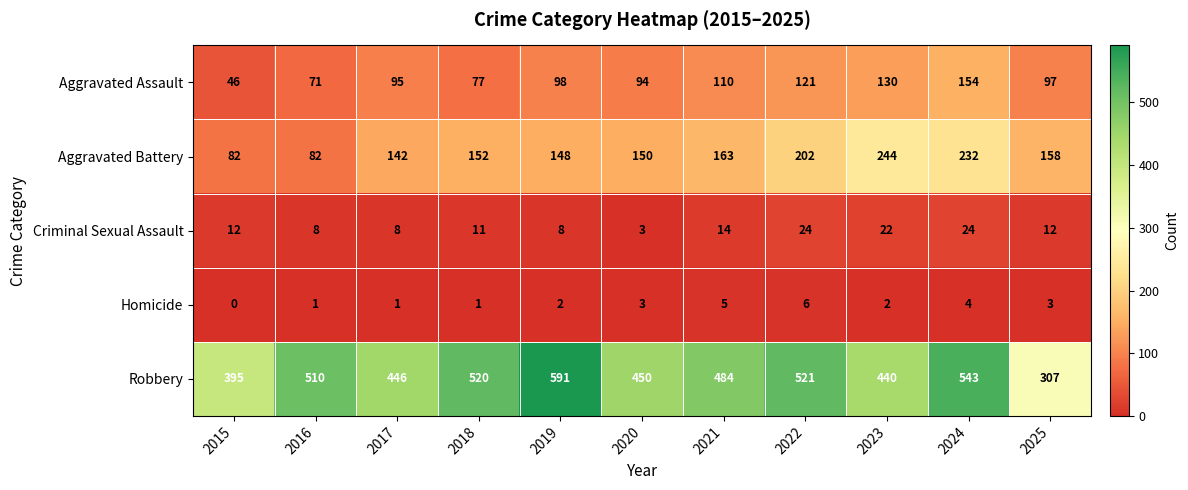

At which label does Criminal Sexual Assault reach its minimum?

2020